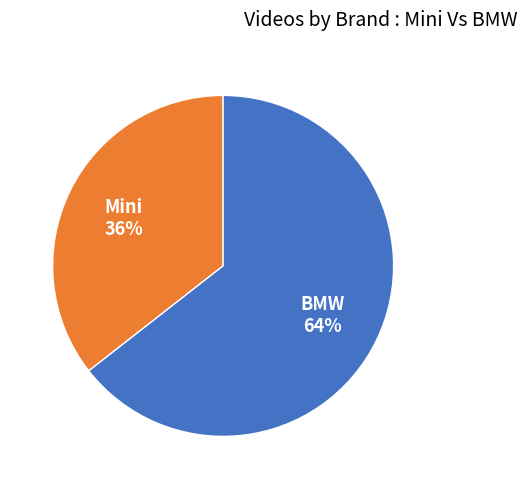

Is there any slice that represents more than half of the pie?

Yes